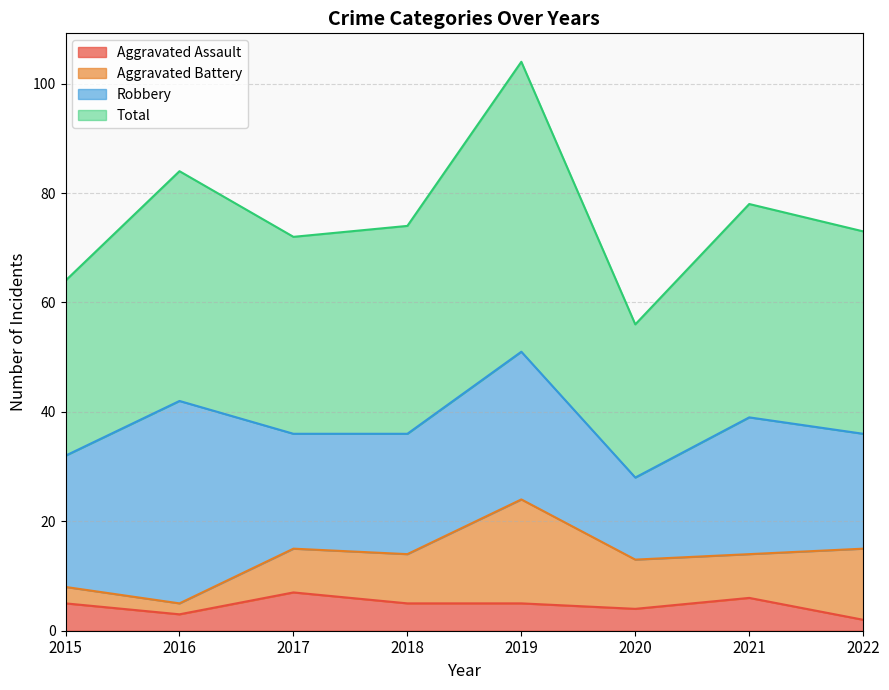

How many values in the Aggravated Assault series exceed 5?

2